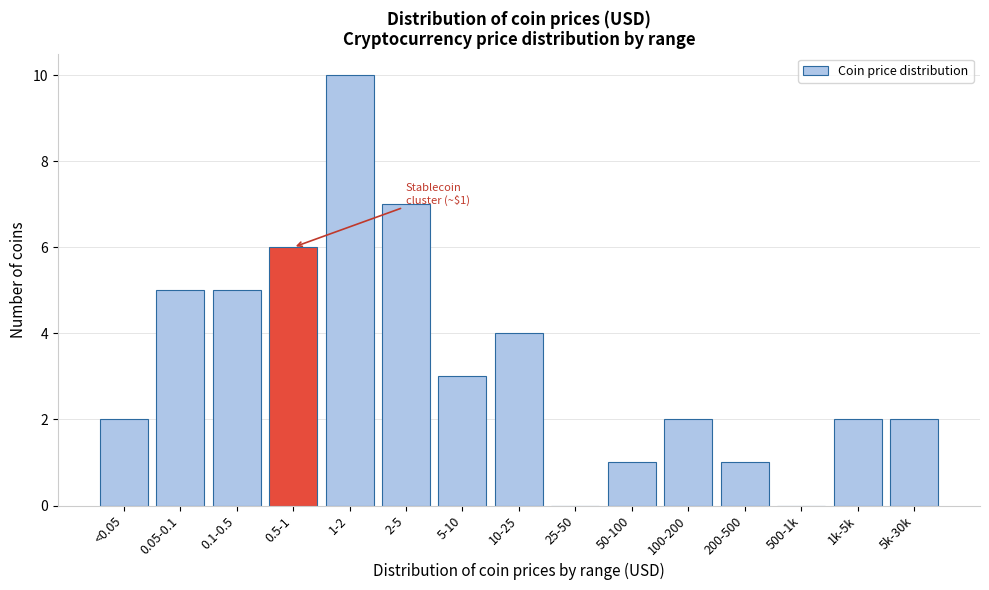

Reading right to left, list all the values displayed in this chart.

5k-30k=2	1k-5k=2	500-1k=0	200-500=1	100-200=2	50-100=1	25-50=0	10-25=4	5-10=3	2-5=7	1-2=10	0.5-1=6	0.1-0.5=5	0.05-0.1=5	<0.05=2